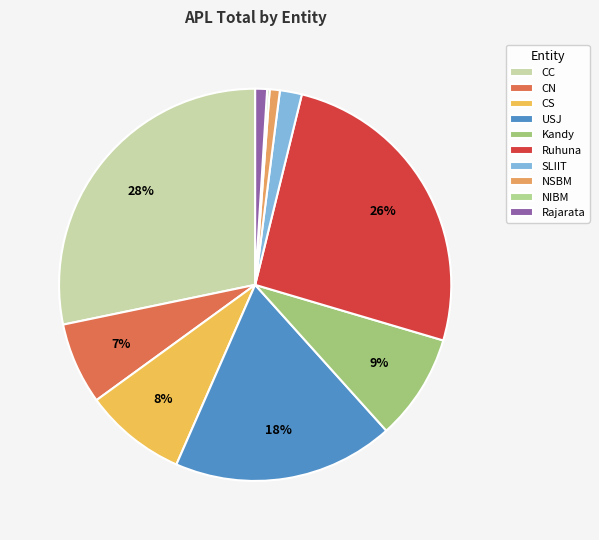

What portion of the pie excludes Ruhuna?

74.3%